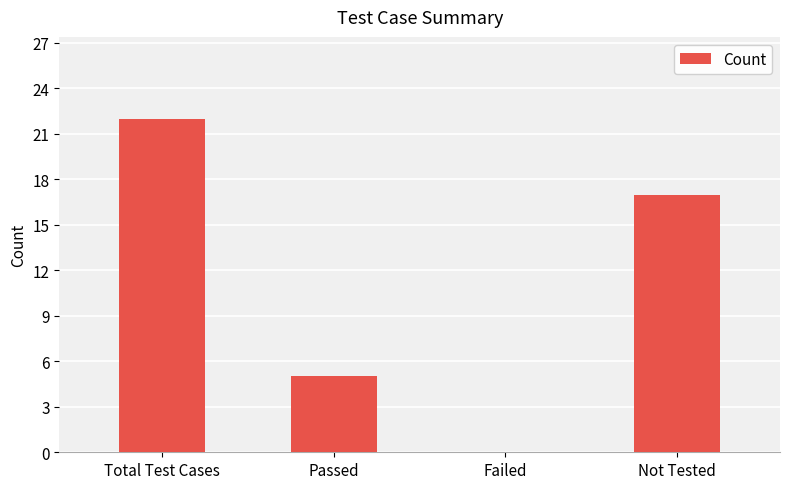

Is it true that the value at Total Test Cases is 22?

True